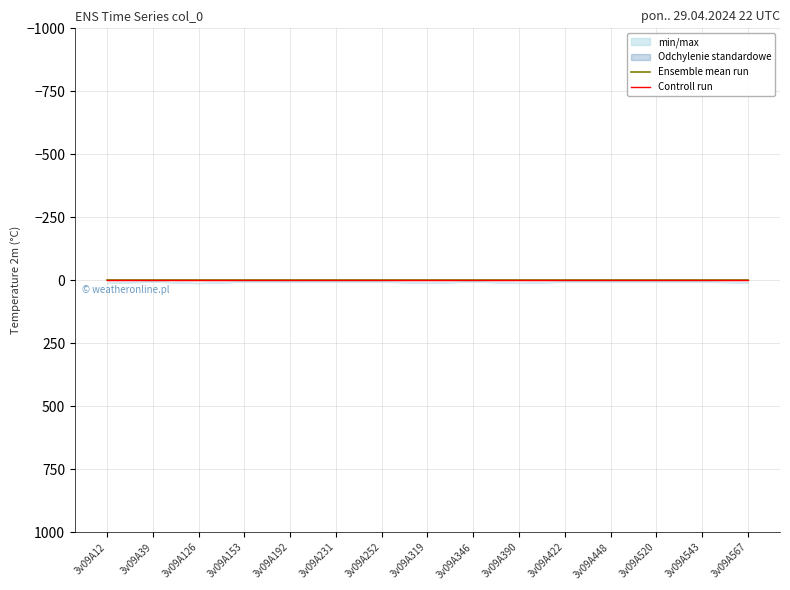

What is the difference between the highest and lowest values at 3v09A422?

5.8